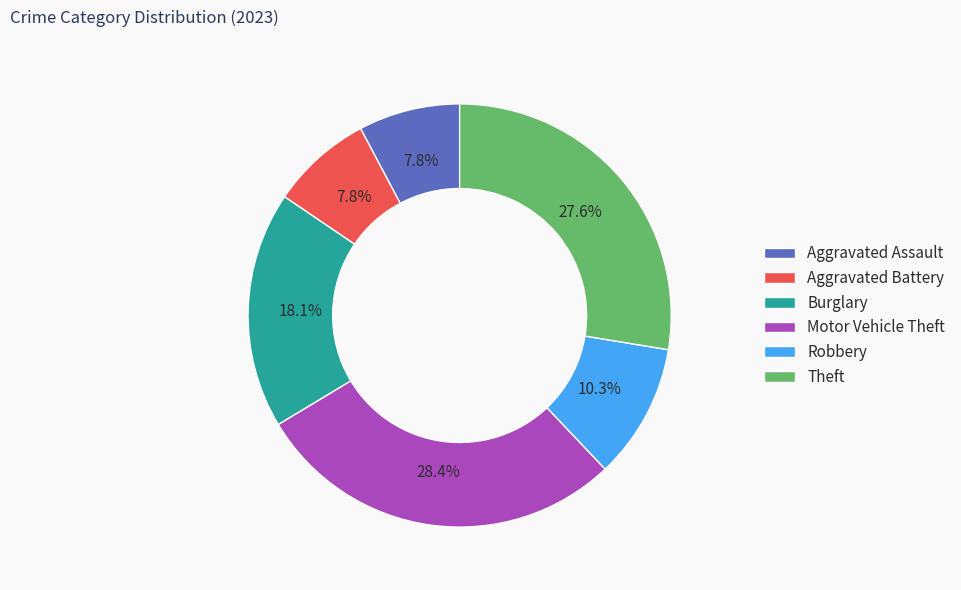

How many segments does this pie chart have?

6